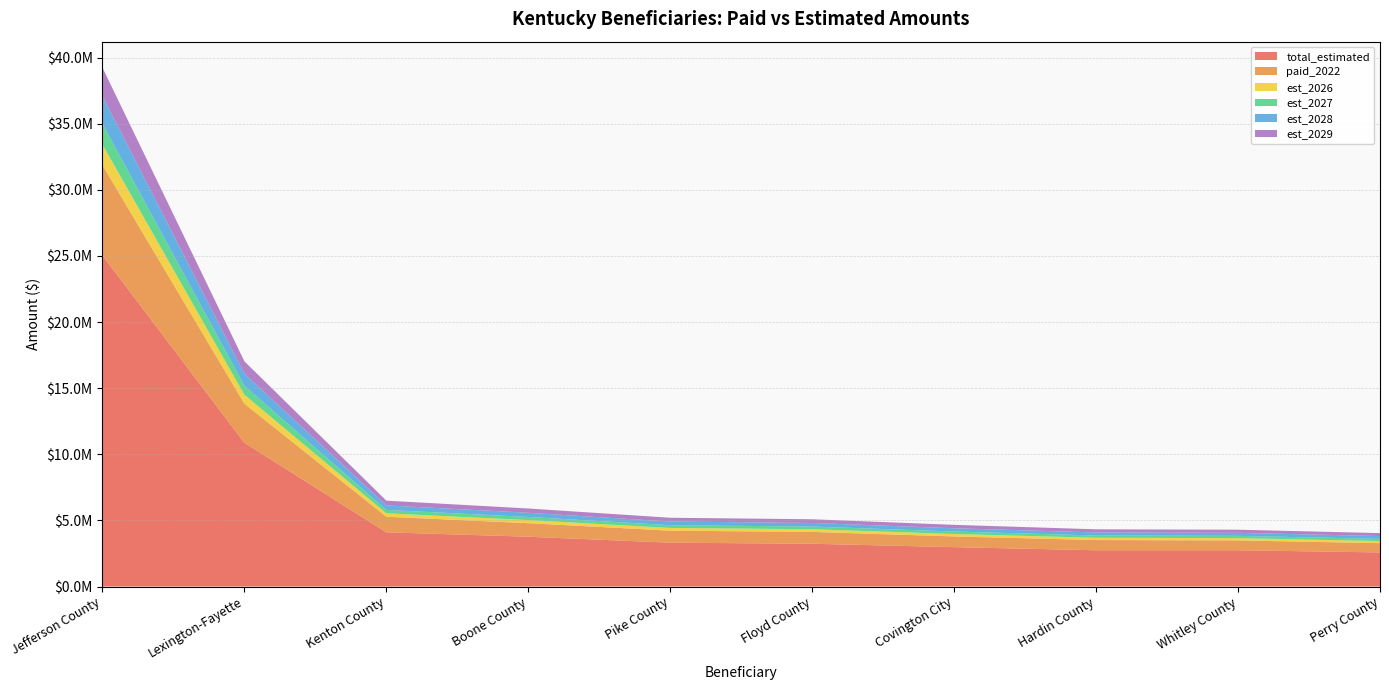

Reading left to right, what are all the values shown in this chart?

total_estimated: Jefferson County=25030659.4	Lexington-Fayette=10870078.6	Kenton County=4098790.1	Boone County=3766654.8	Pike County=3314938.1	Floyd County=3234666.6	Covington City=2977573.1	Hardin County=2742714.9	Whitley County=2742675.6	Perry County=2578445.2
paid_2022: Jefferson County=6826511.8	Lexington-Fayette=2953984.8	Kenton County=1178907.0	Boone County=1023602.6	Pike County=907108.7	Floyd County=895906.0	Covington City=809166.7	Hardin County=772353.5	Whitley County=745332.4	Perry County=700702.2
est_2026: Jefferson County=1564199.3	Lexington-Fayette=679045.2	Kenton County=257528.6	Boone County=235299.9	Pike County=207224.1	Floyd County=202451.1	Covington City=186006.6	Hardin County=171950.0	Whitley County=171332.8	Perry County=161073.4
est_2027: Jefferson County=1564199.3	Lexington-Fayette=679045.2	Kenton County=257528.6	Boone County=235299.9	Pike County=207224.1	Floyd County=202451.1	Covington City=186006.6	Hardin County=171950.0	Whitley County=171332.8	Perry County=161073.4
est_2028: Jefferson County=2093153.3	Lexington-Fayette=908705.8	Kenton County=344425.3	Boone County=314881.0	Pike County=277290.1	Floyd County=270869.8	Covington City=248916.1	Hardin County=230021.4	Whitley County=229279.4	Perry County=215550.3
est_2029: Jefferson County=2159841.4	Lexington-Fayette=937507.5	Kenton County=356264.7	Boone County=324861.2	Pike County=286167.7	Floyd County=279694.5	Covington City=256805.6	Hardin County=237695.1	Whitley County=236546.5	Perry County=222382.2